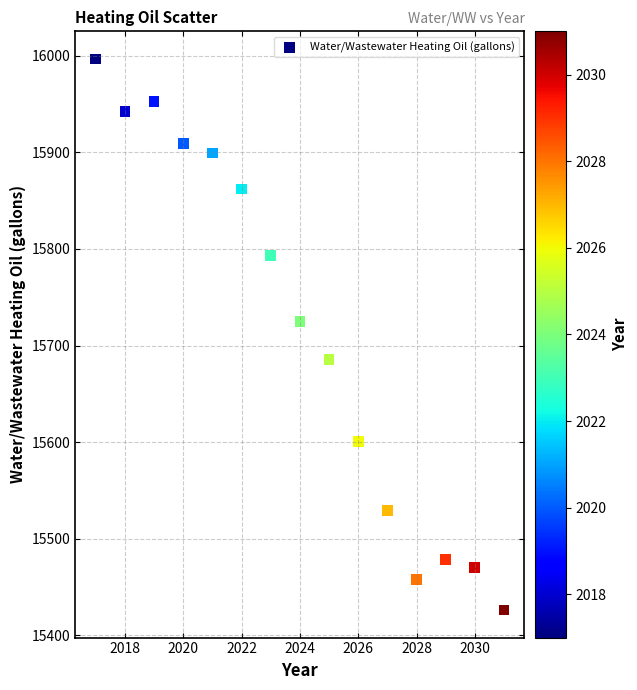

What is the range of Y values (max minus min)?

570.6